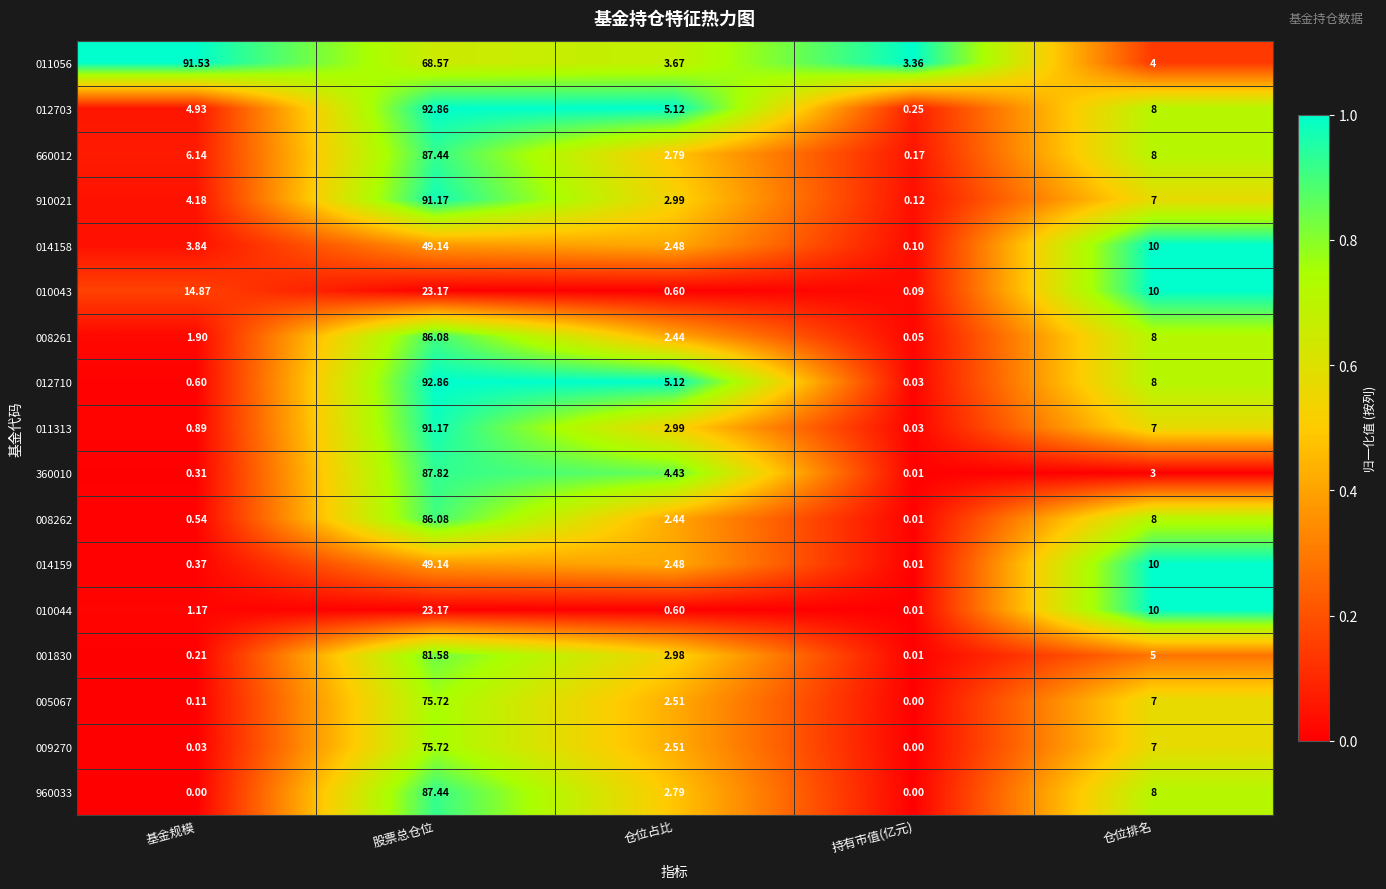

At how many categories does at least one series exceed 0?

5